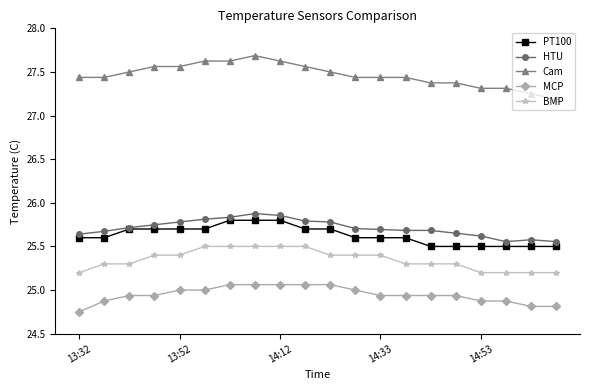

At how many categories does at least one series exceed 26?

20